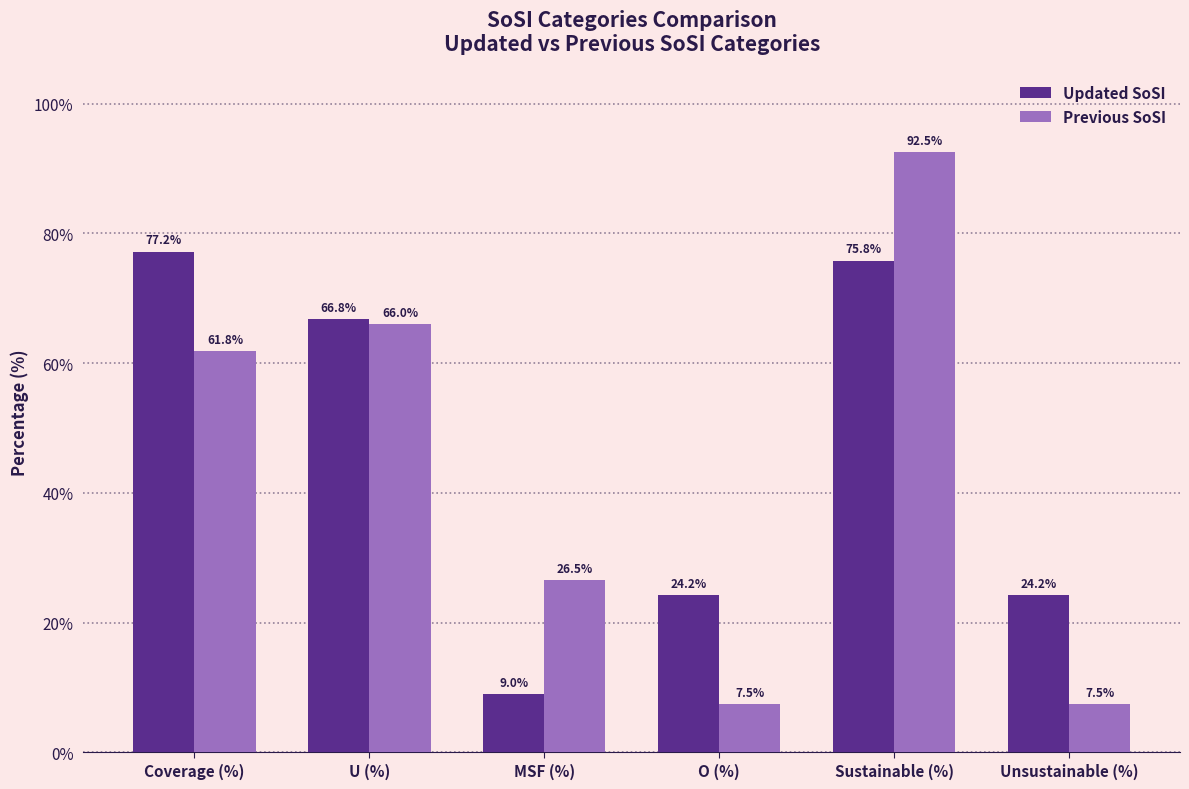

How many data points in Previous SoSI are above 61?

3